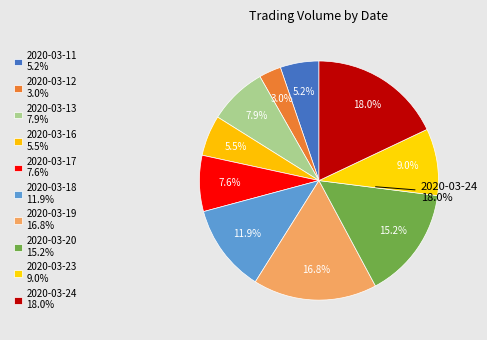

Does 2020-03-23 represent more than half of the total?

No